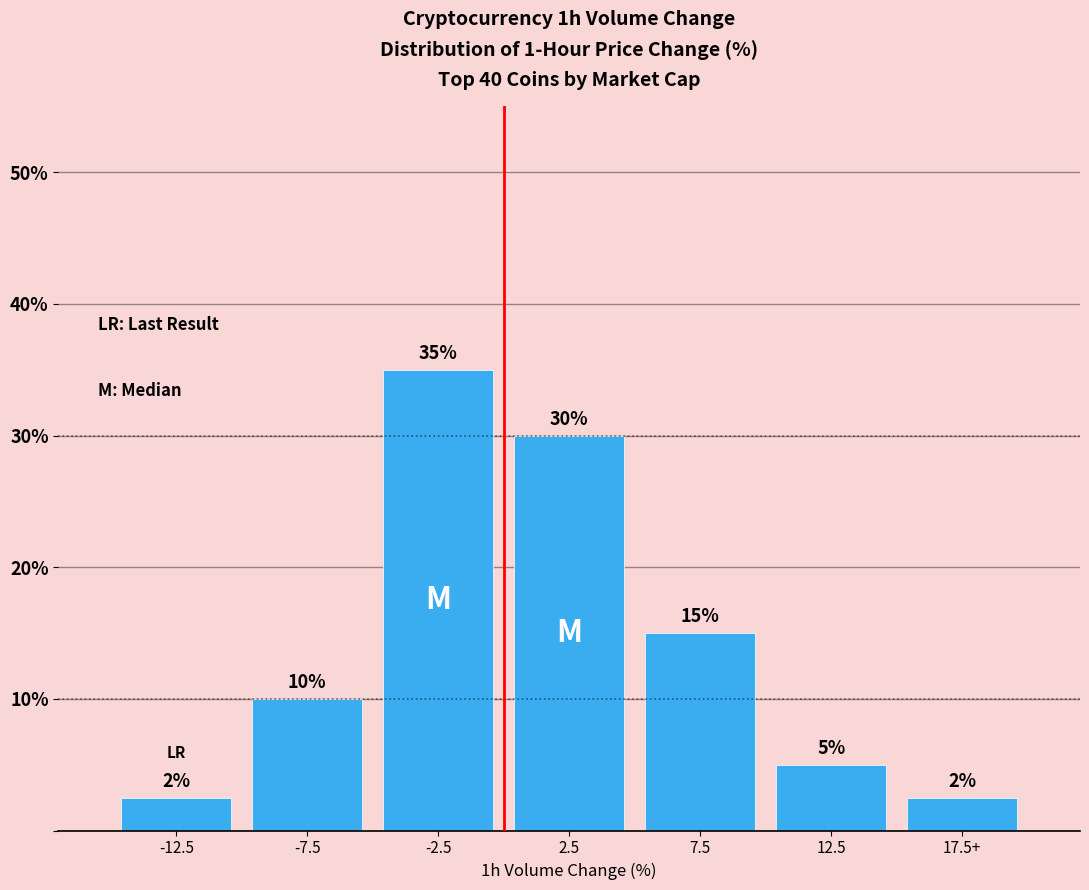

What is the difference between the values at -2.5 and 12.5?

30.0